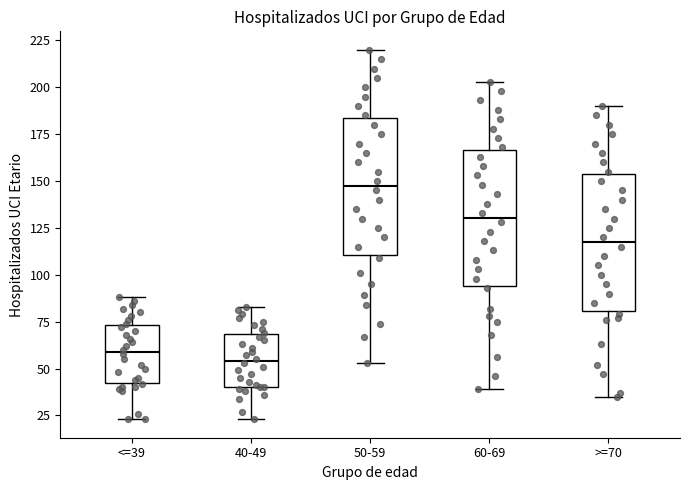

Which box's median line is the lowest?

40-49